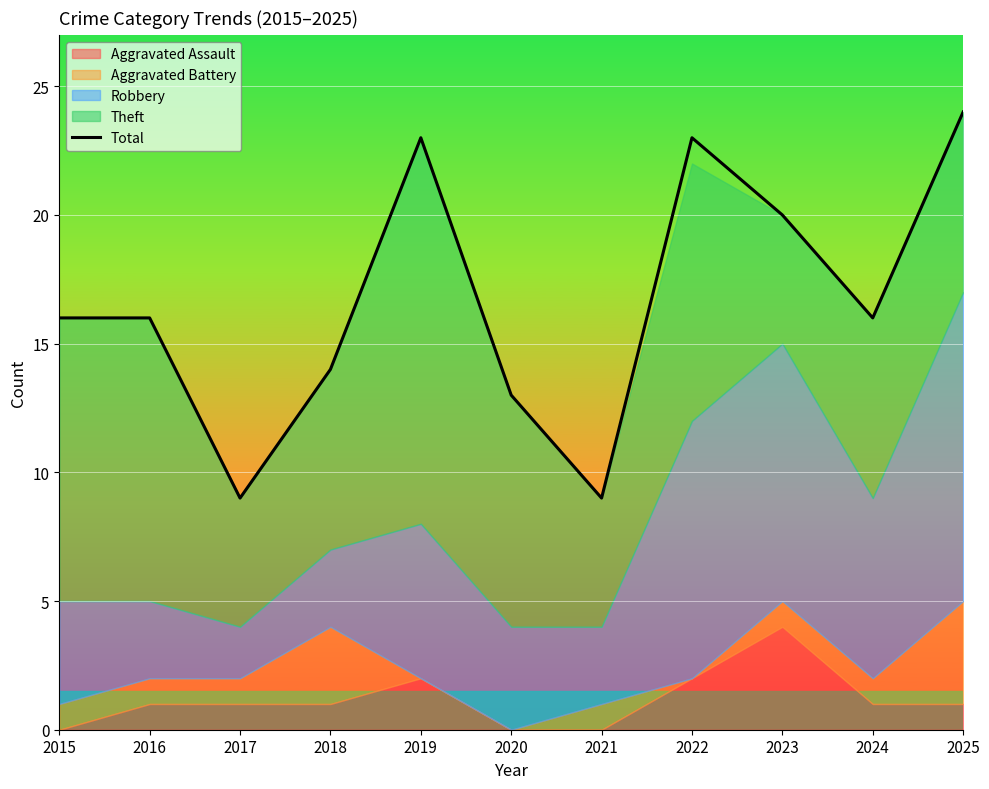

Which category has the lowest value across all series?

2017